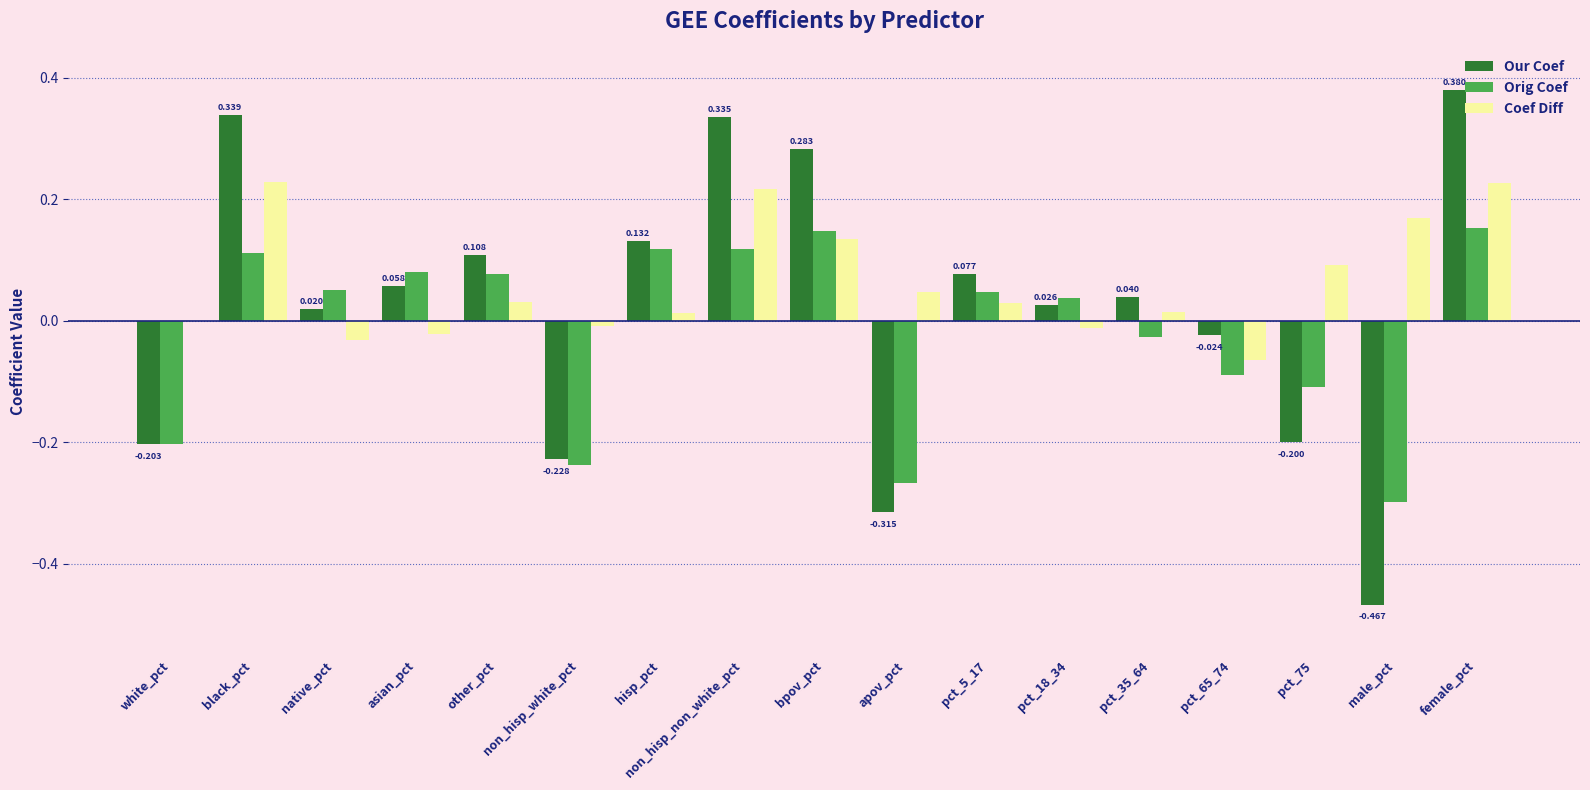

At which category is the sum across all series the highest?

female_pct